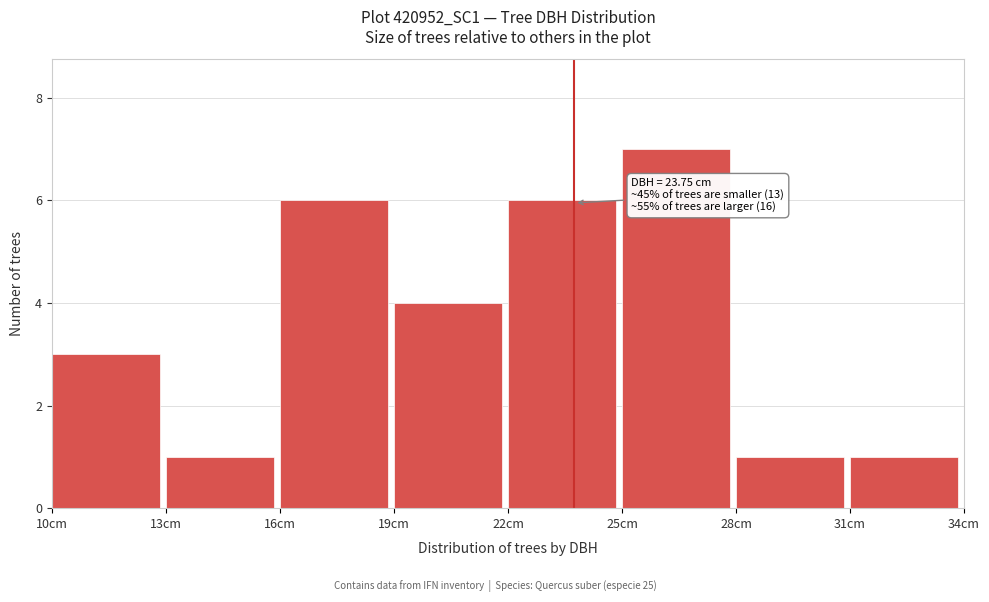

Over which range of the x-axis is the bar tallest?

25 to 28